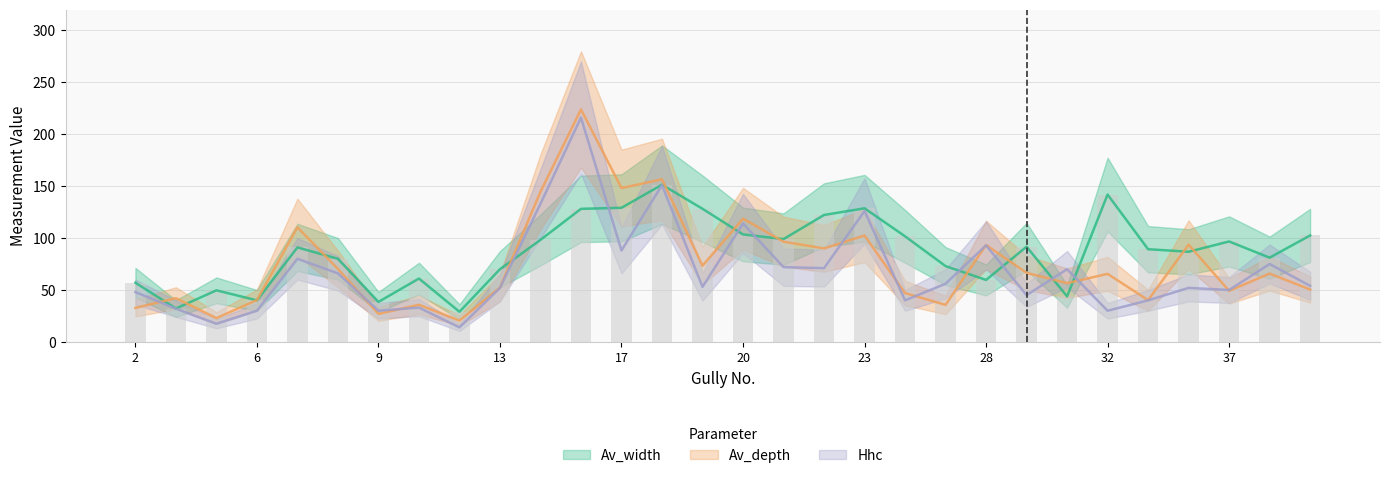

Reading left to right, list all the values displayed in this chart.

Av_width: 57.0	32.1	49.7	40.0	91.0	80.0	38.5	61.0	29.0	70.0	98.2	128.1	129.1	151.4	128.2	103.5	99.0	122.2	128.7	101.7	73.0	59.7	91.7	43.8	141.9	89.2	86.8	96.7	81.1	102.5
Av_depth: 32.7	42.1	22.9	40.3	110.3	70.2	27.0	35.8	20.5	52.3	144.6	223.9	148.1	156.6	73.3	118.7	96.5	90.0	102.4	47.0	35.6	93.3	66.5	56.6	65.5	40.2	93.7	49.1	65.8	50.4
Hhc: 48.0	32.0	17.5	30.0	80.0	66.0	30.0	33.0	14.0	52.0	133.0	216.0	88.0	151.0	53.0	114.0	72.0	71.0	126.0	40.0	56.0	93.0	45.0	70.0	30.0	40.0	52.0	50.0	75.0	54.0